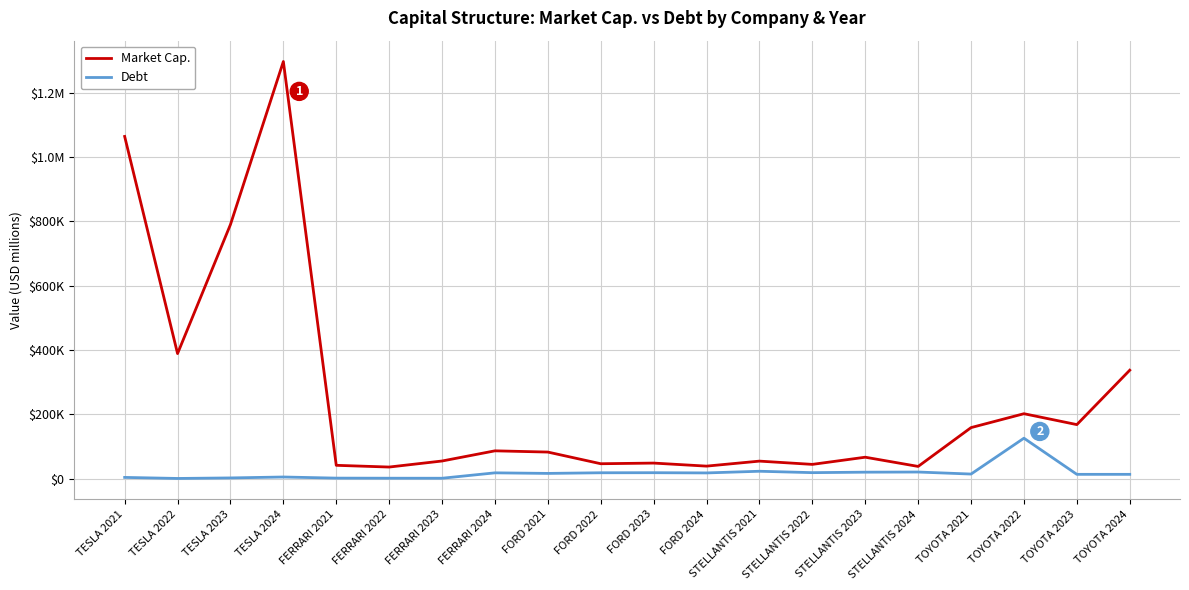

What are all the series names shown in the legend?

Market Cap., Debt